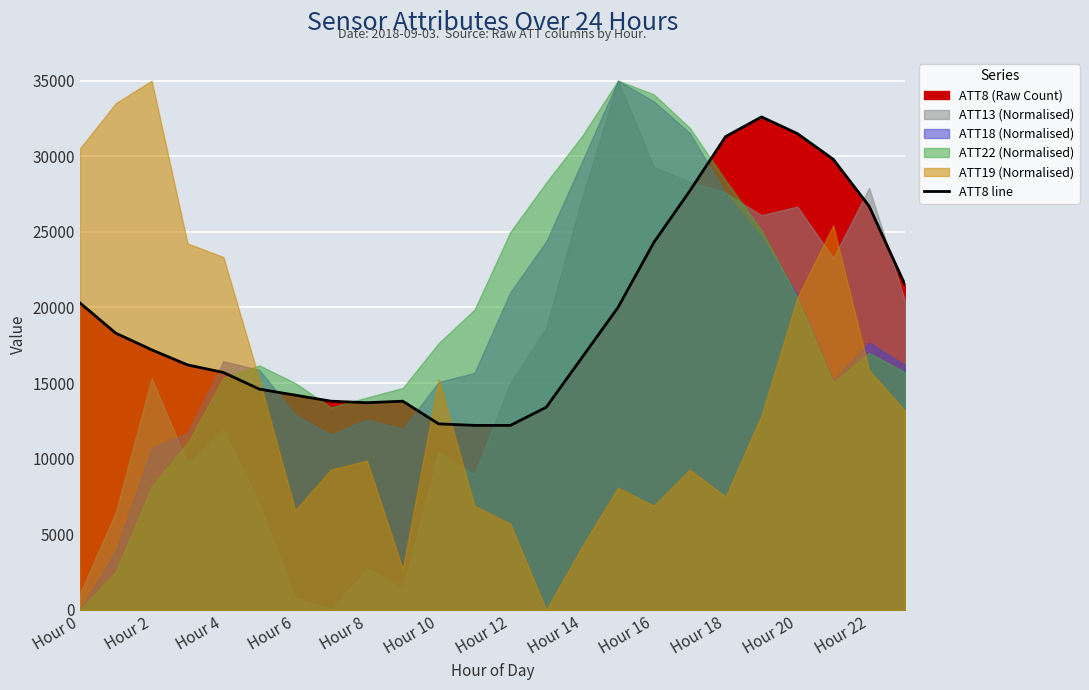

What is the value of the 24th point from the left?

21500